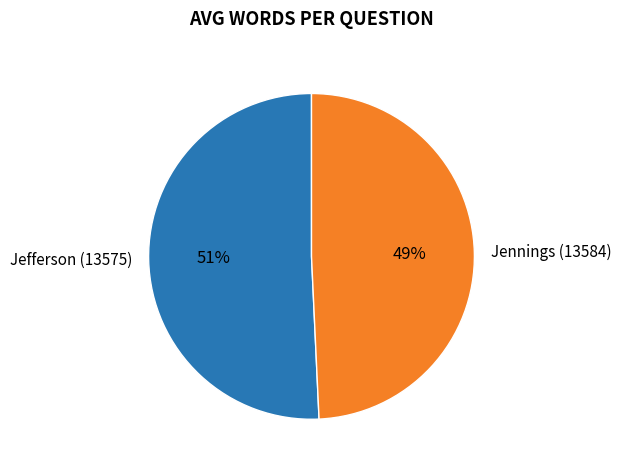

To the nearest percent, what is the combined percentage of Jennings (13584) and Jefferson (13575)?

100%